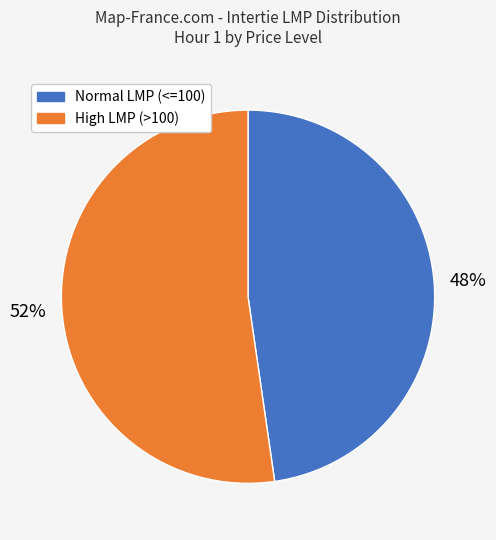

To the nearest percent, what portion does Normal LMP (<=100) represent?

48%